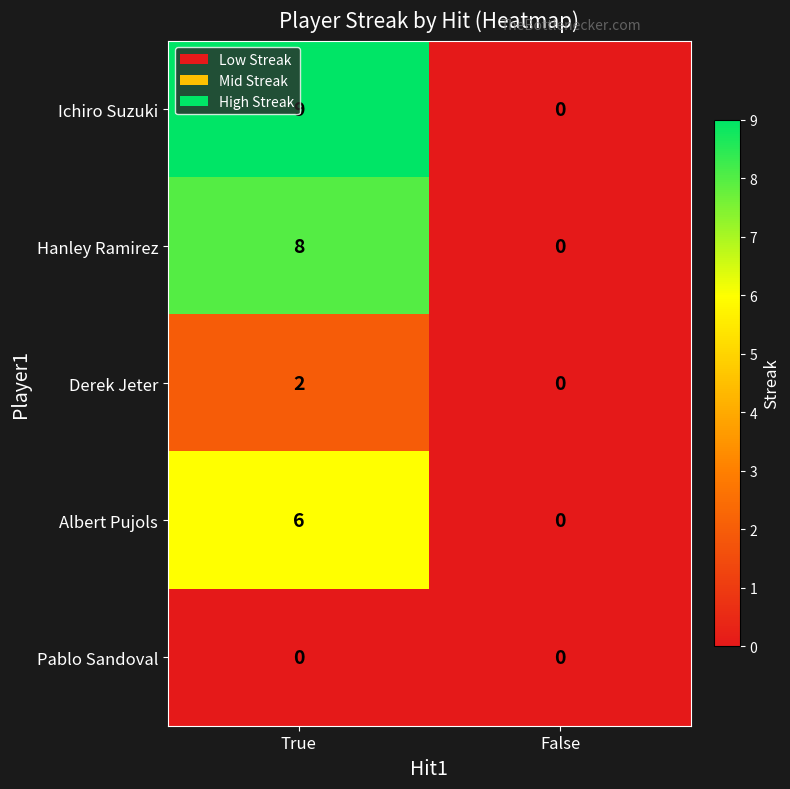

Count the number of data series in this chart.

5